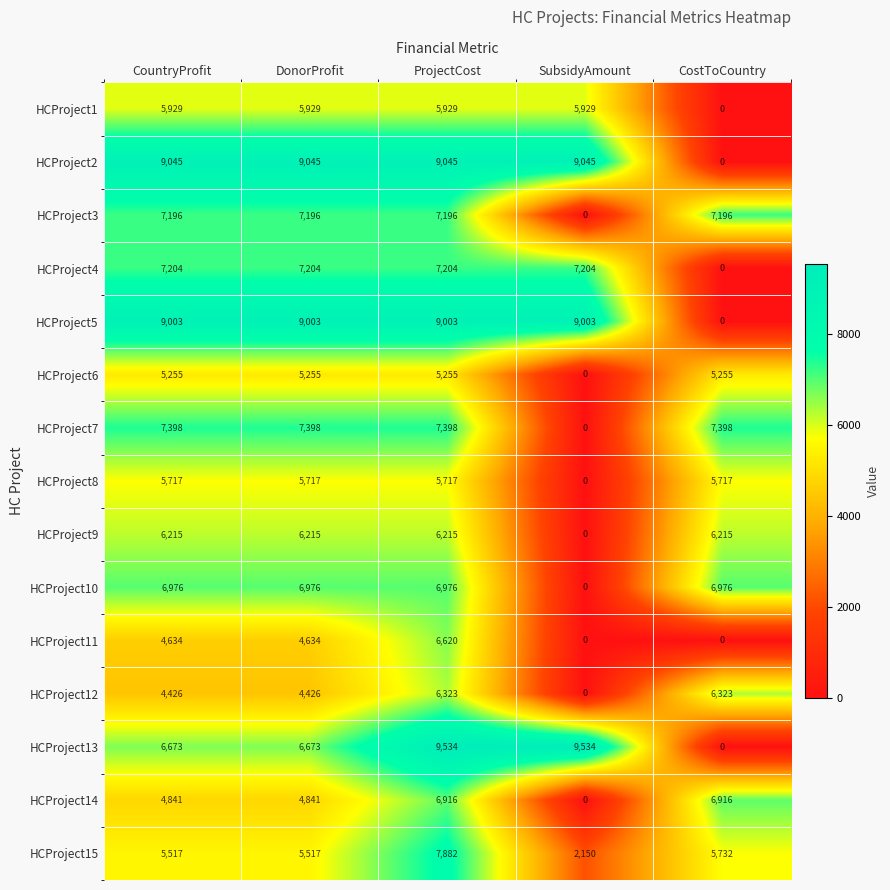

What is the difference between the second highest and minimum values in the HCProject5 series?

9003